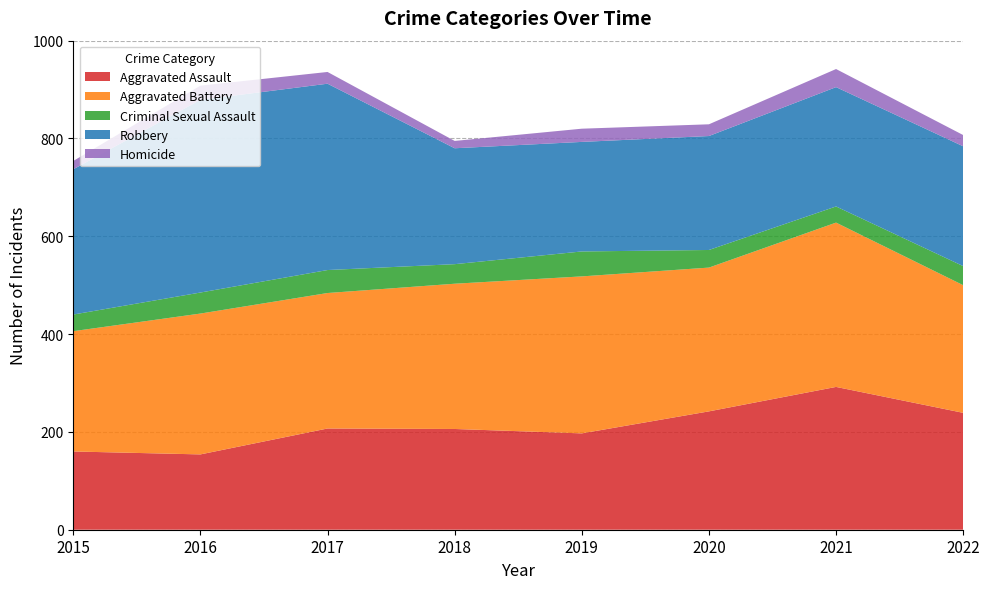

Reading left to right, list all the values displayed in this chart.

Aggravated Assault: 160	154	207	206	197	242	292	239
Aggravated Battery: 246	288	277	297	321	294	336	261
Criminal Sexual Assault: 34	43	47	40	51	36	33	39
Robbery: 297	394	381	237	224	233	244	245
Homicide: 17	29	24	15	27	24	37	23